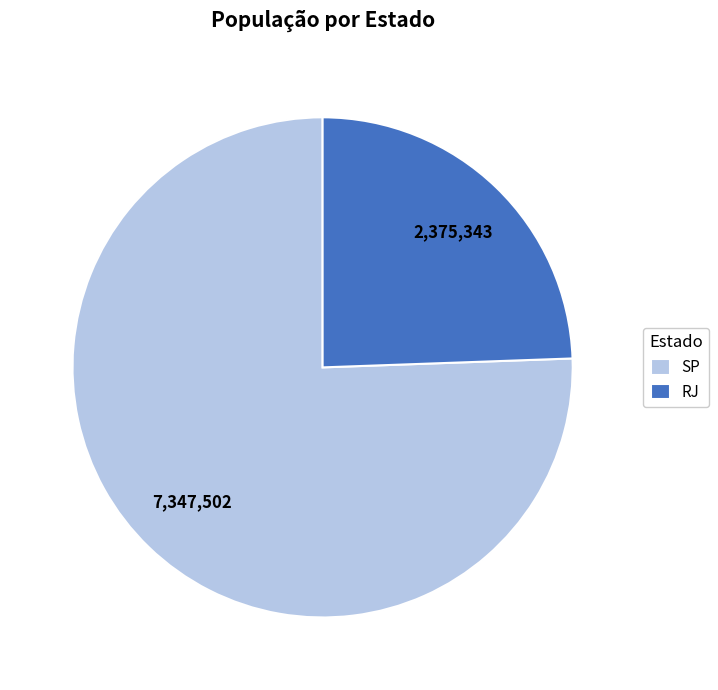

What is the ratio of the value at RJ to the value at SP?

0.3